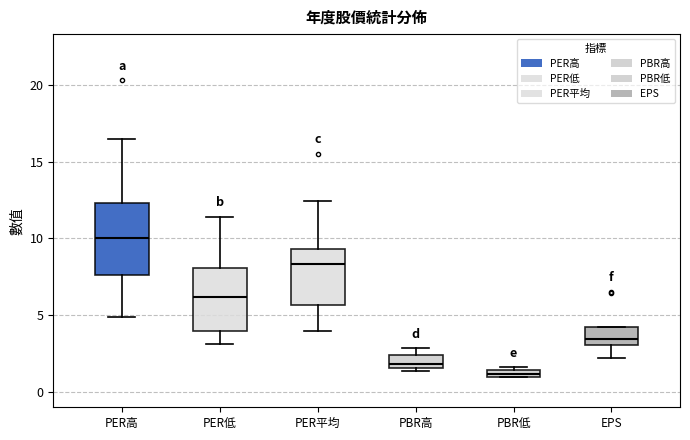

Which box has the highest median line?

PER高